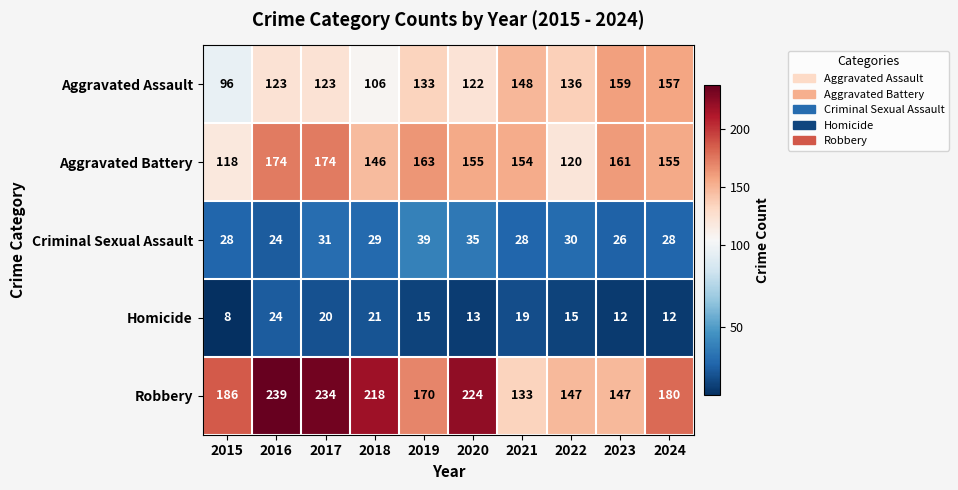

Rank the series at 2022 from lowest to highest value.

Homicide, Criminal Sexual Assault, Aggravated Battery, Aggravated Assault, Robbery